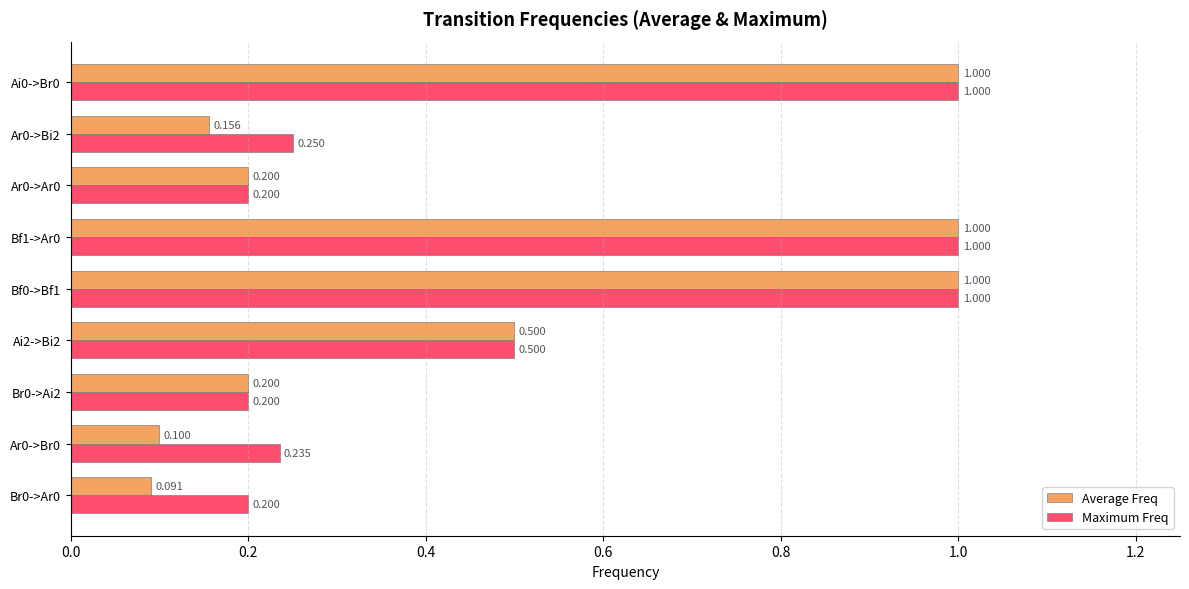

List the series in order of their overall mean, highest first.

Maximum Freq, Average Freq